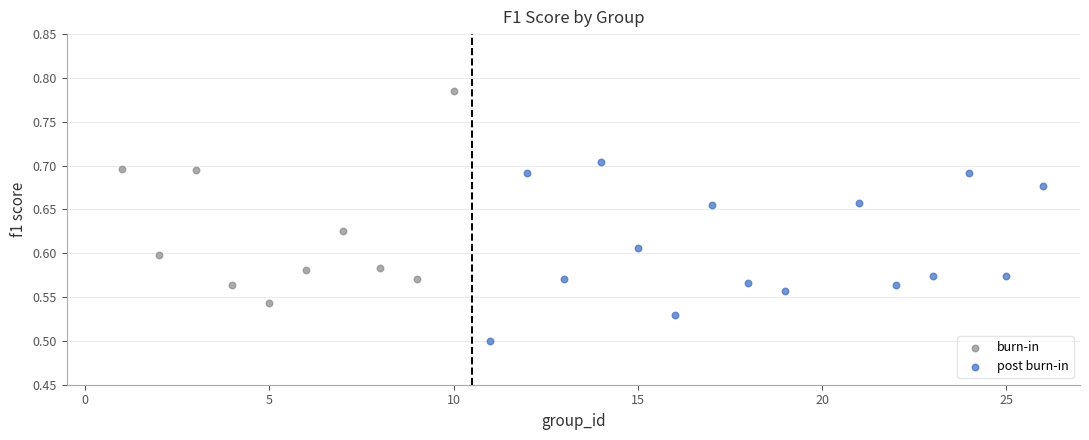

Which series contains the highest Y value?

burn-in